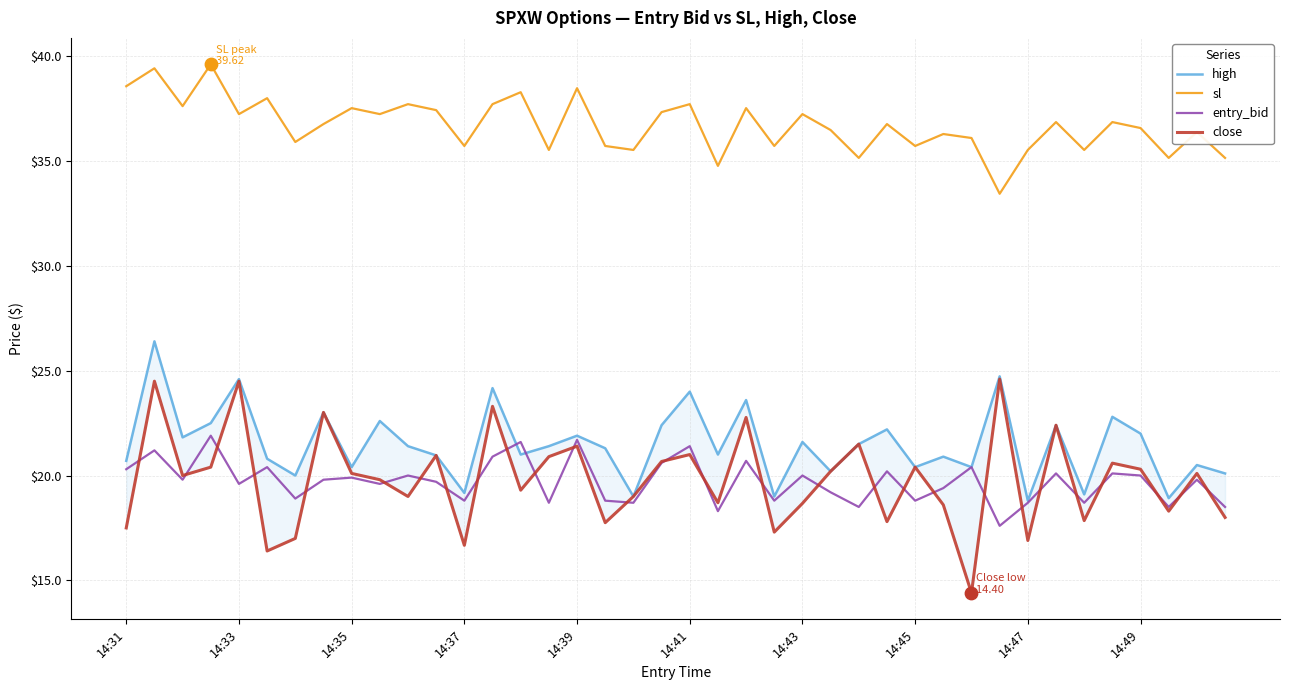

What is the maximum value for entry_bid?

21.9